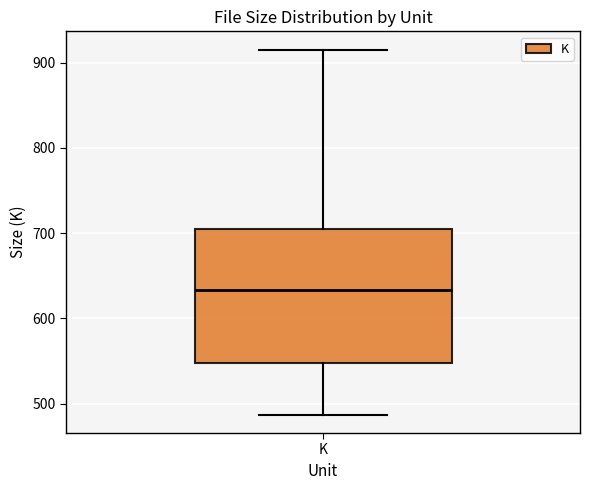

Transcribe this box plot: give where the median line is, the range the box spans, and where the two whiskers end, as read against the y-axis. The values are not printed on the chart, so give them approximately, as read against the axis.

median 630, box 550 to 710, whiskers 490 to 920